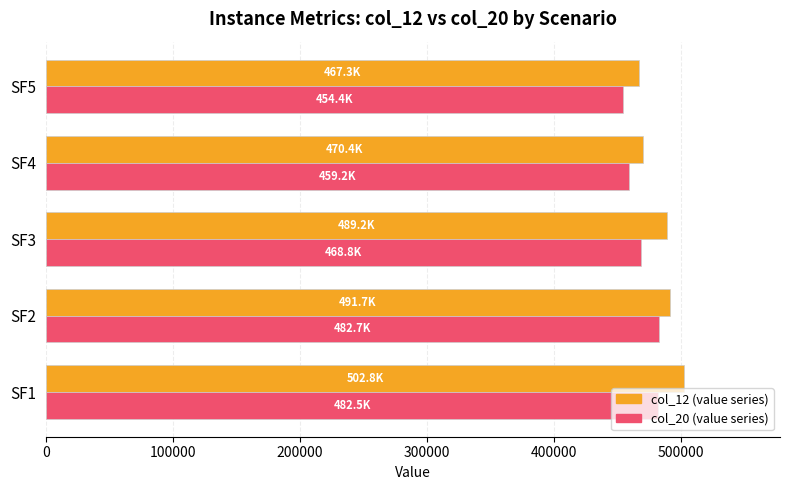

How many distinct data groups are displayed?

2